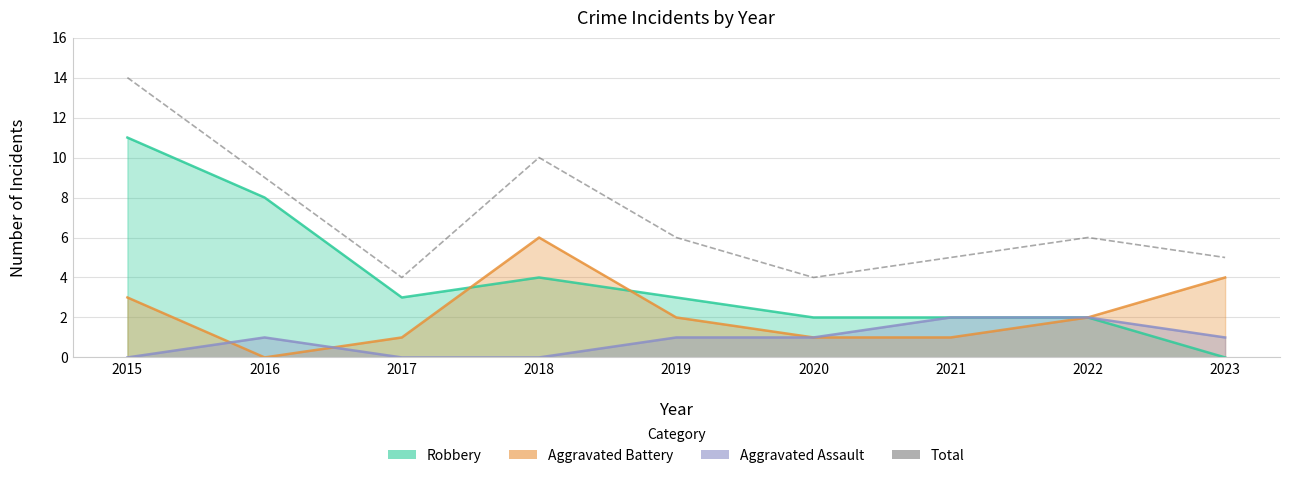

What is the value of the 4th point from the left?

10